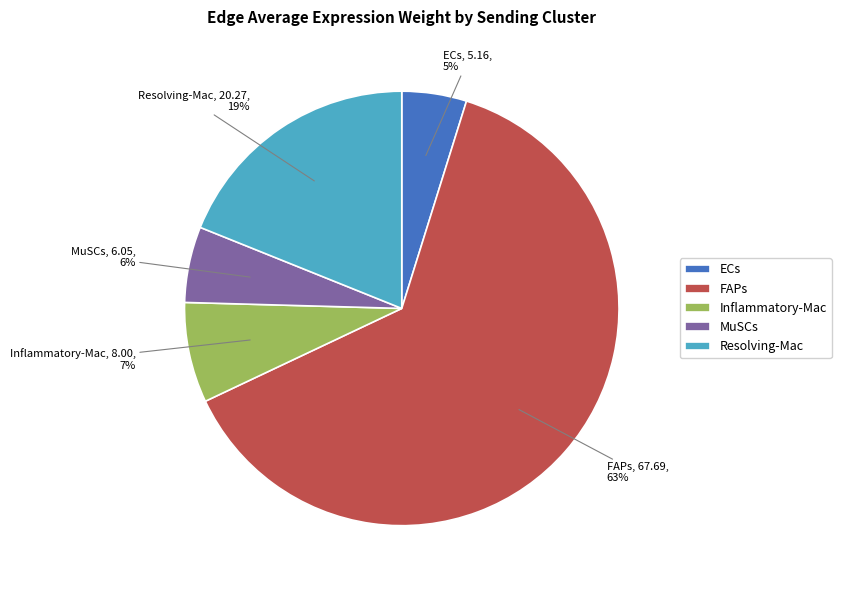

How many slices are in this pie chart?

5